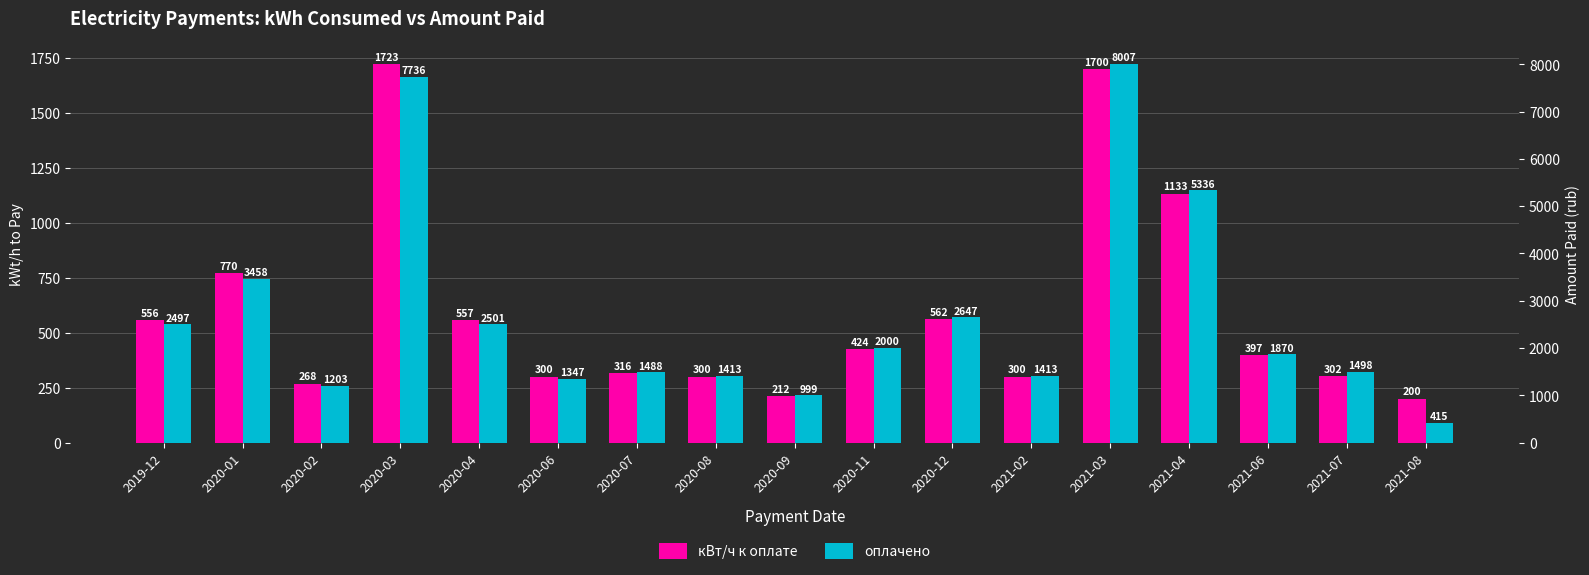

Does the chart contain stacked bars?

No